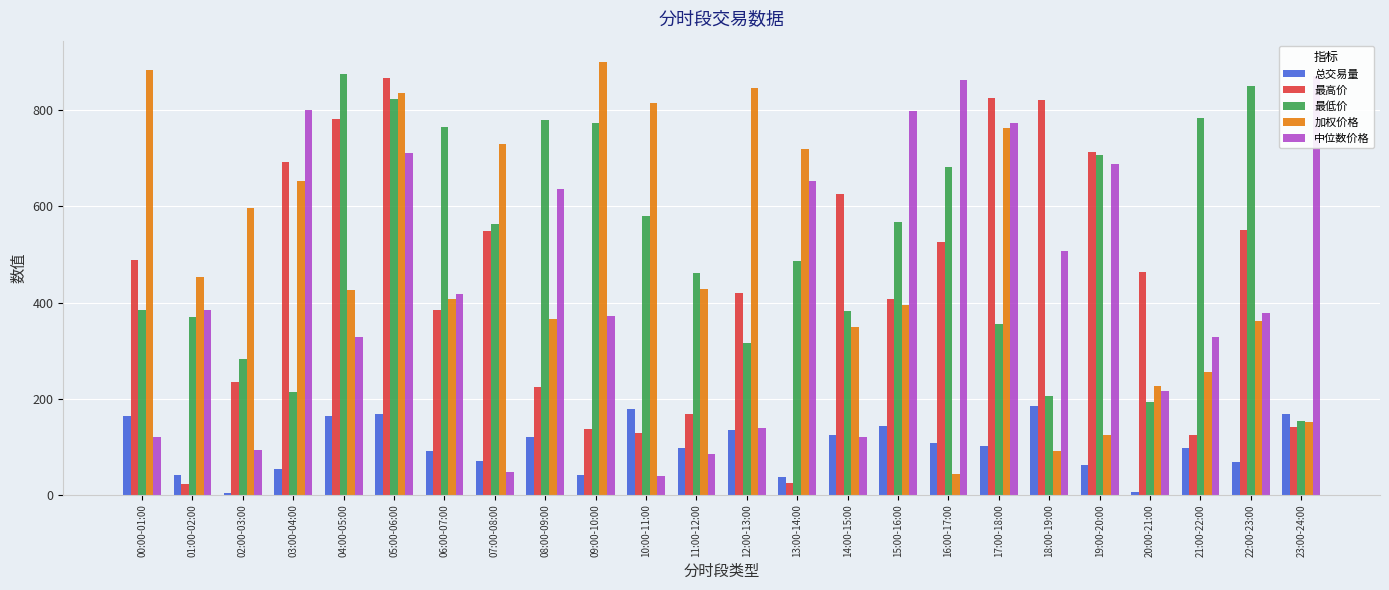

What is the sum of all 总交易量 values?

2430.6